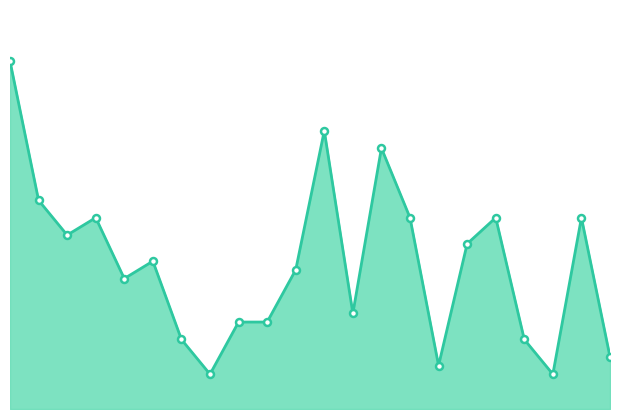

At which label is the value closest to 110?

2020-12-02